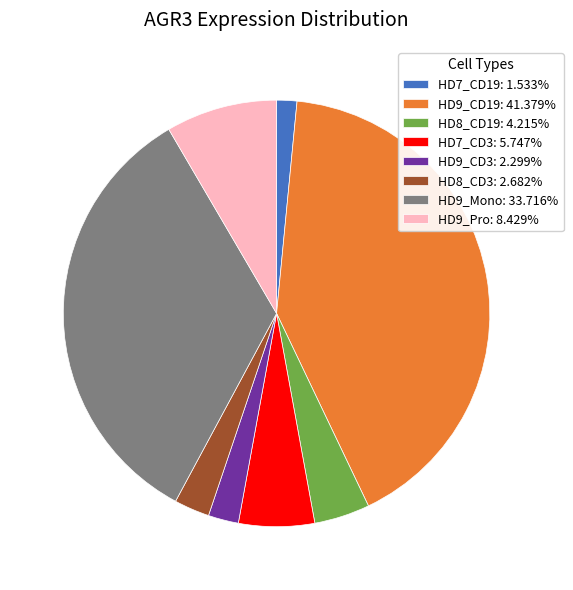

Which slice is the largest?

HD9_CD19